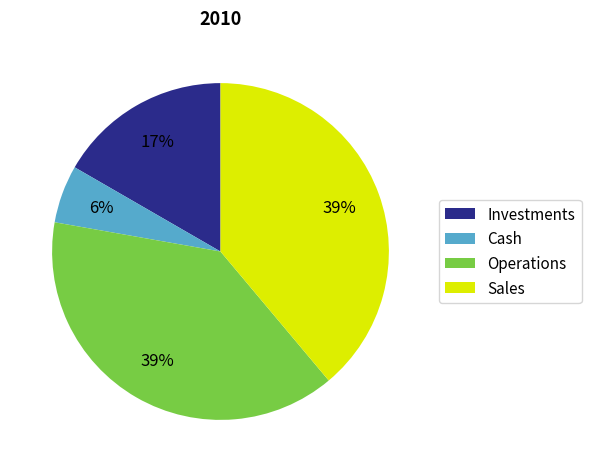

Between Investments and Sales, which is larger?

Sales